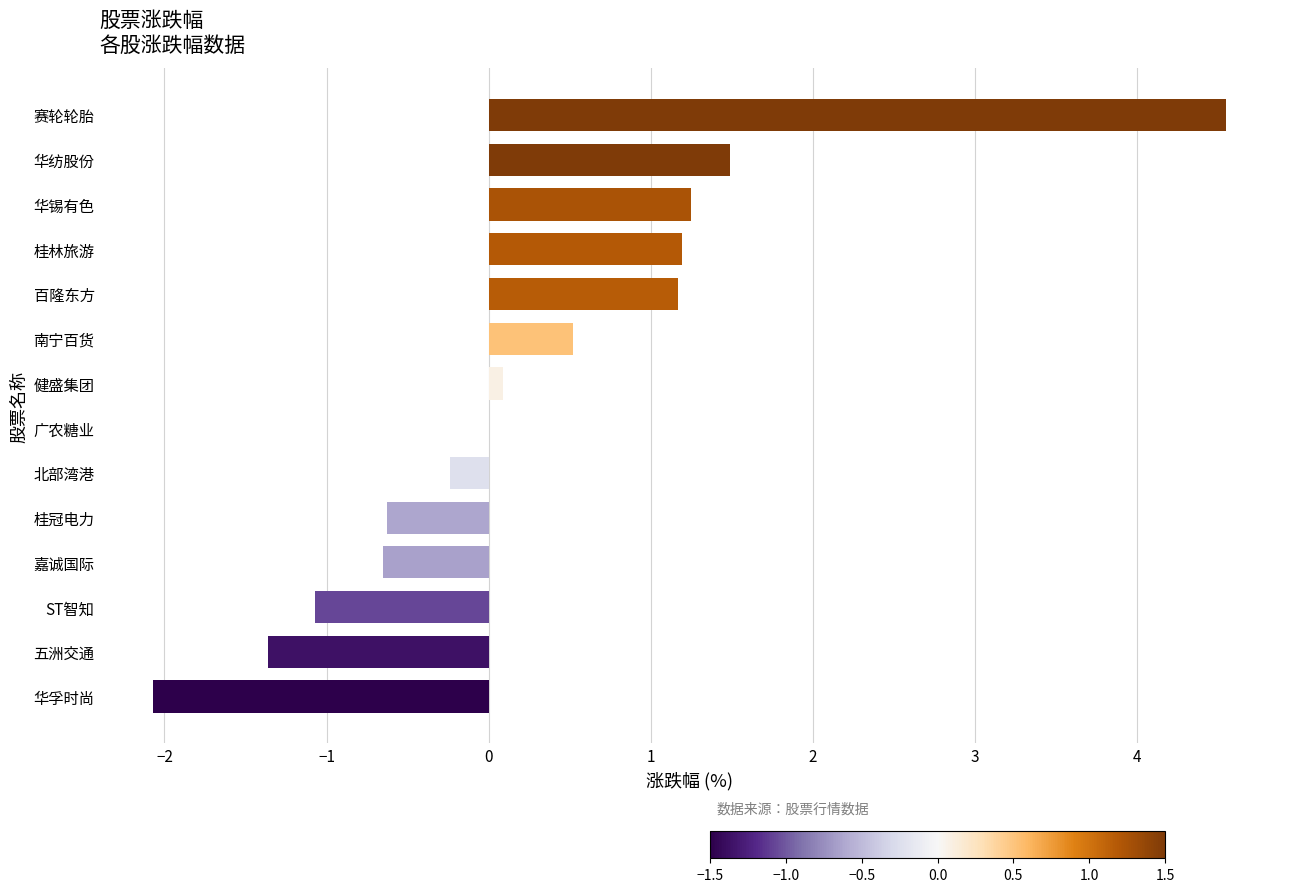

What is the change in value from 华纺股份 to 桂林旅游?

-0.3